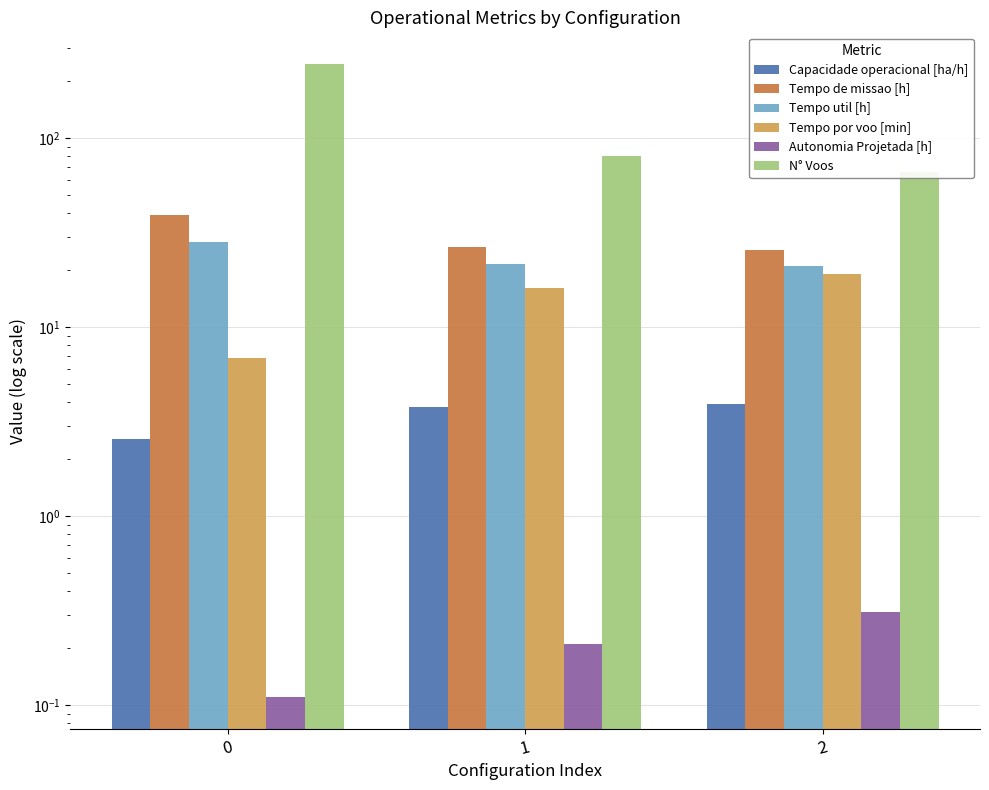

Is the value of Tempo util [h] at 1 greater than the value of Tempo de missao [h] at 1?

No